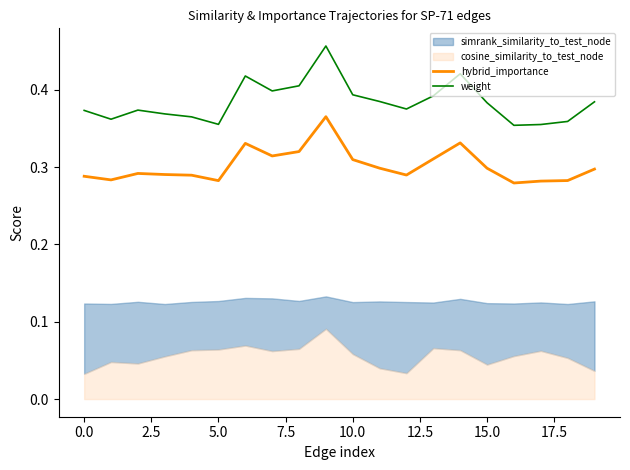

How many interior local peaks does the weight series have?

4